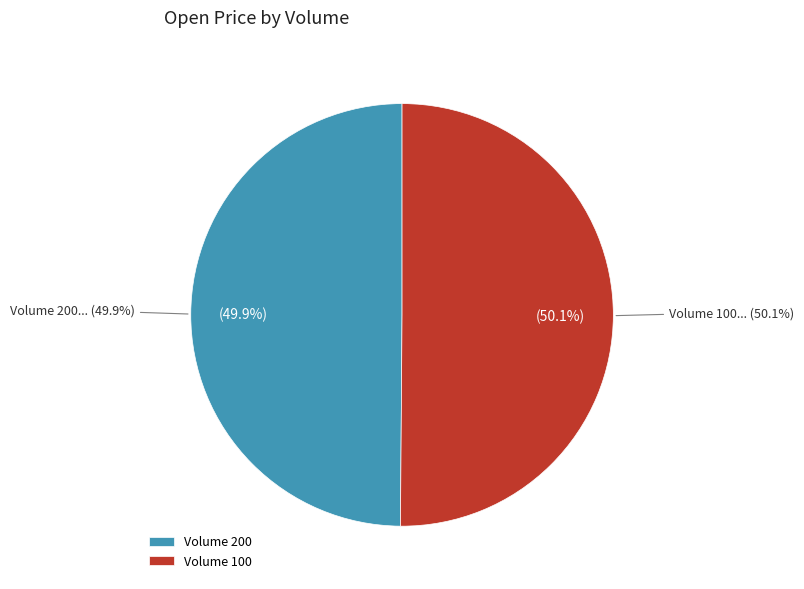

Which category accounts for the majority?

100